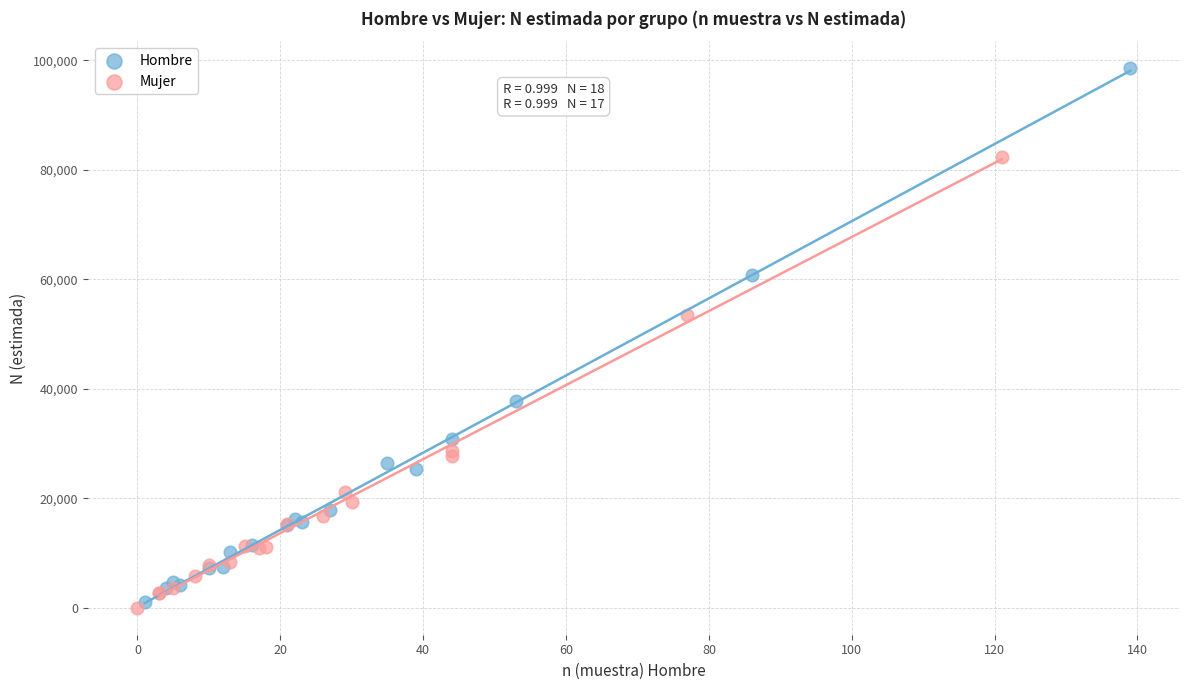

Which series has the widest spread of Y values?

Hombre